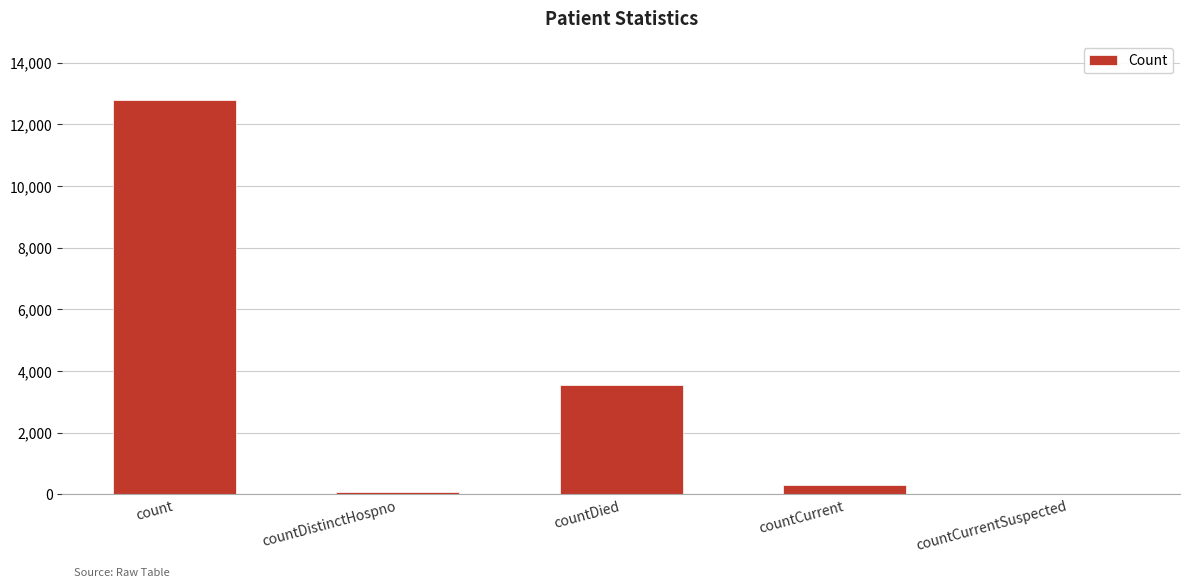

Does the chart contain stacked bars?

No